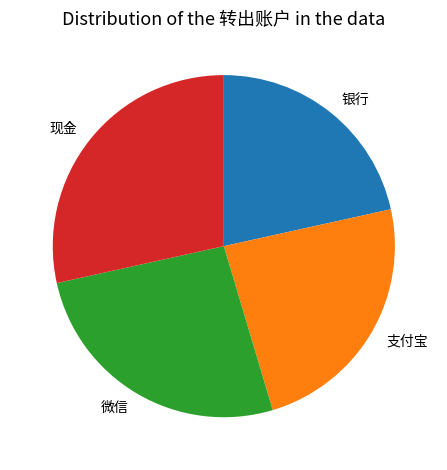

Between 现金 and 支付宝, which is larger?

现金